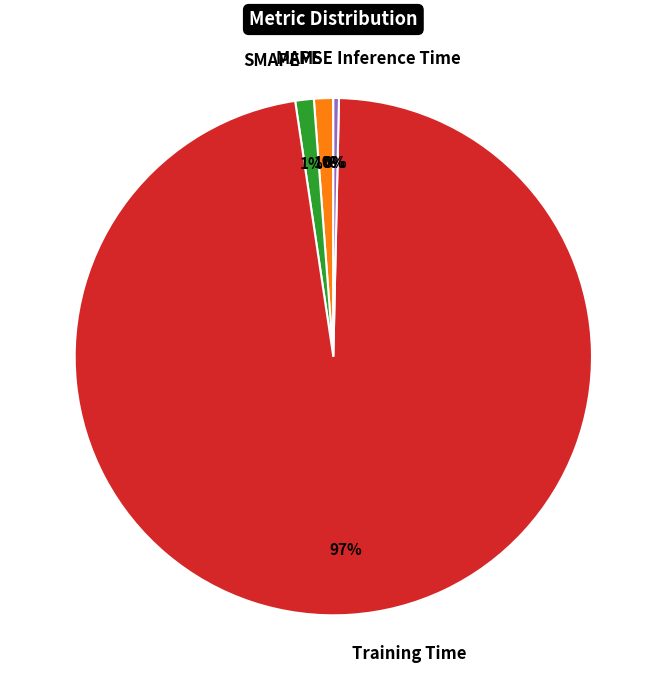

The Inference Time slice represents 13% of the pie. True or false?

False